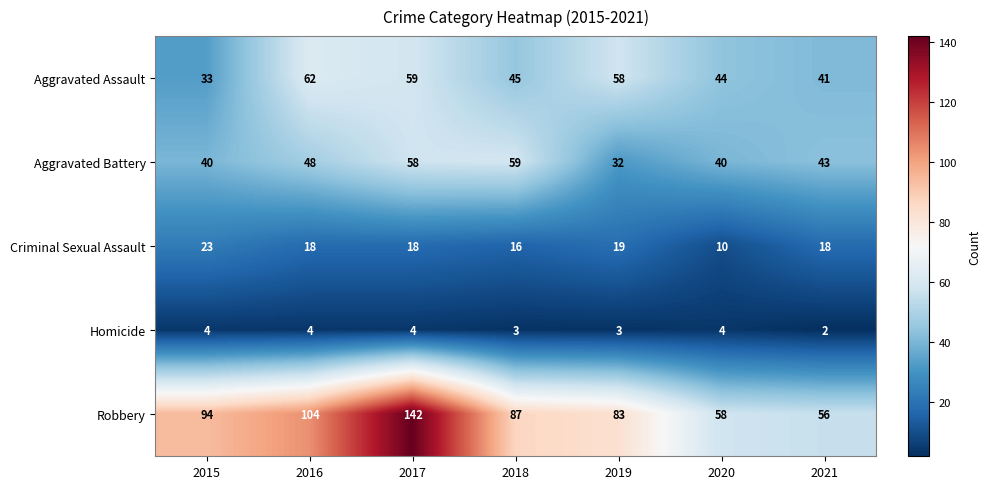

True or false: Robbery has a value of 111 at 2019.

False